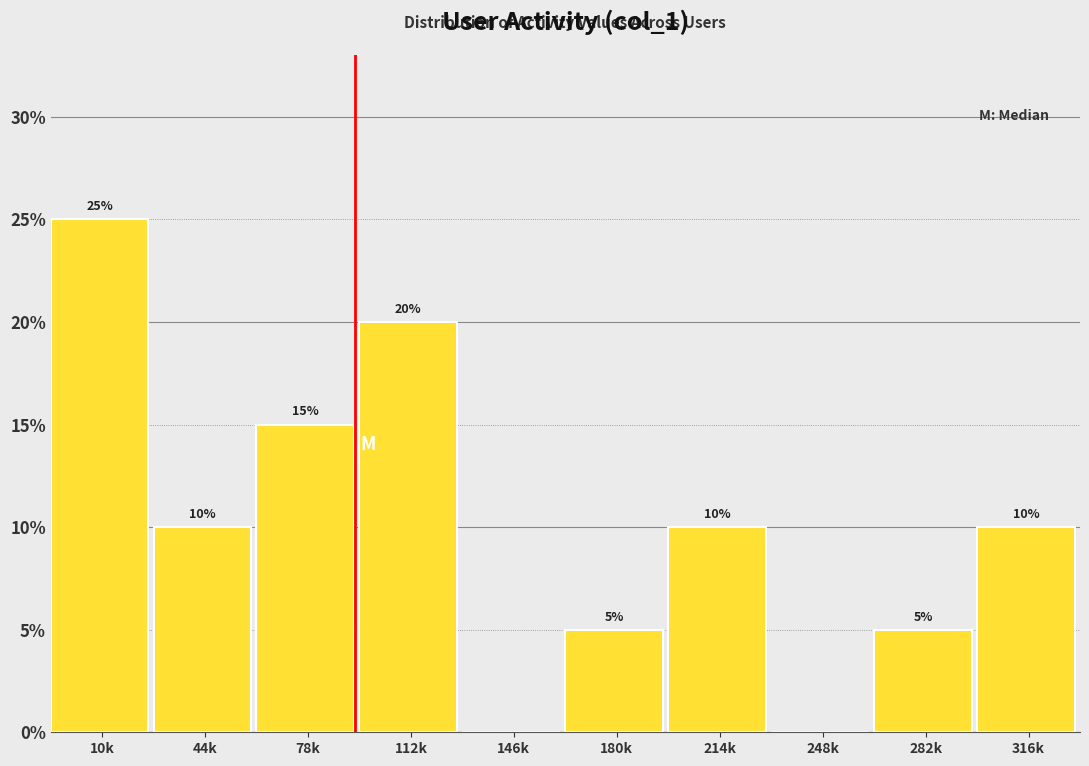

Reading right to left, transcribe all the data shown in this chart.

316k=10	282k=5	248k=0	214k=10	180k=5	146k=0	112k=20	78k=15	44k=10	10k=25